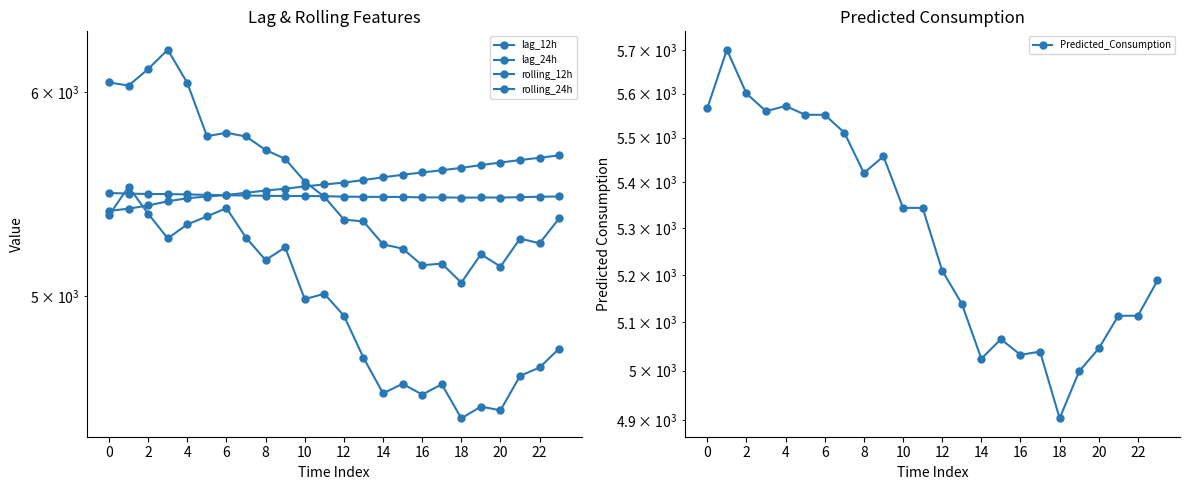

What is the value of the rolling_24h point at the 16th from the left?

5463.1